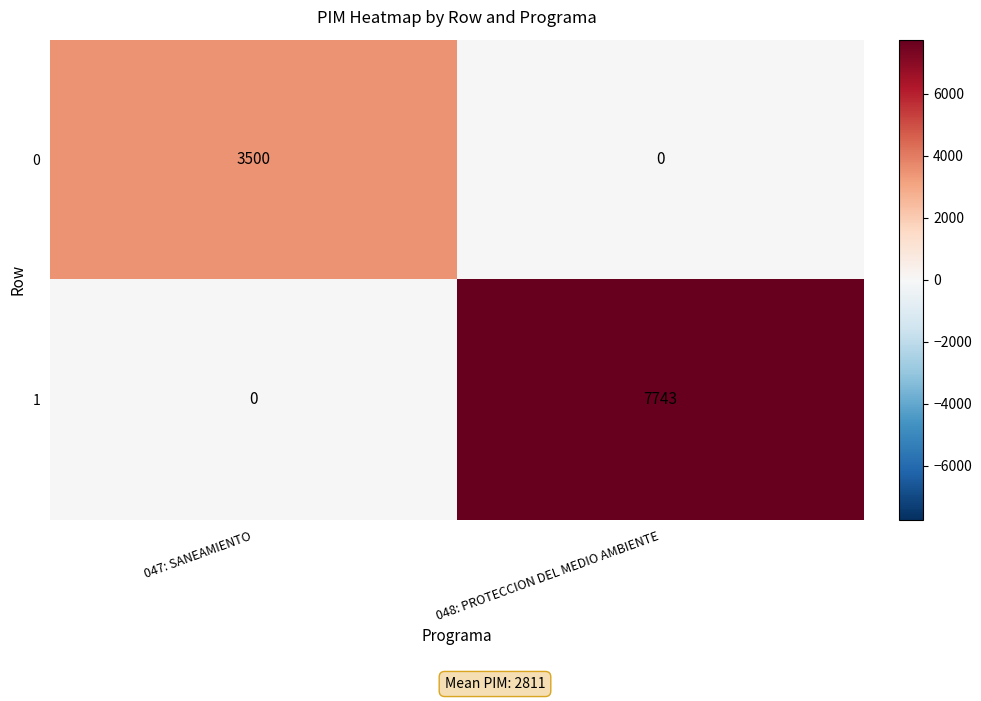

Is the value of 1 at 048: PROTECCION DEL MEDIO AMBIENTE greater than the value of 0 at 047: SANEAMIENTO?

Yes